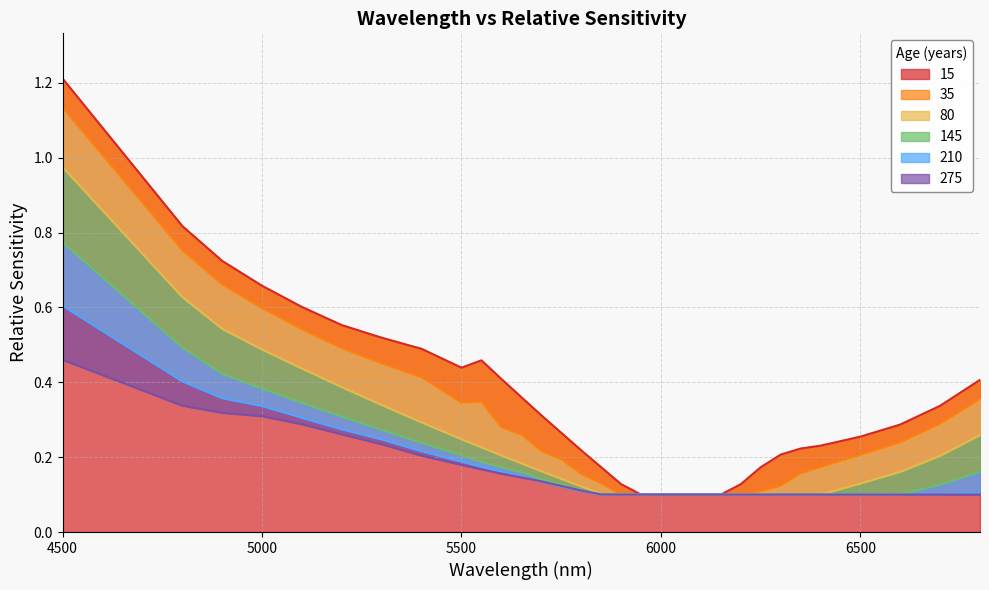

What is the smallest value displayed?

0.1